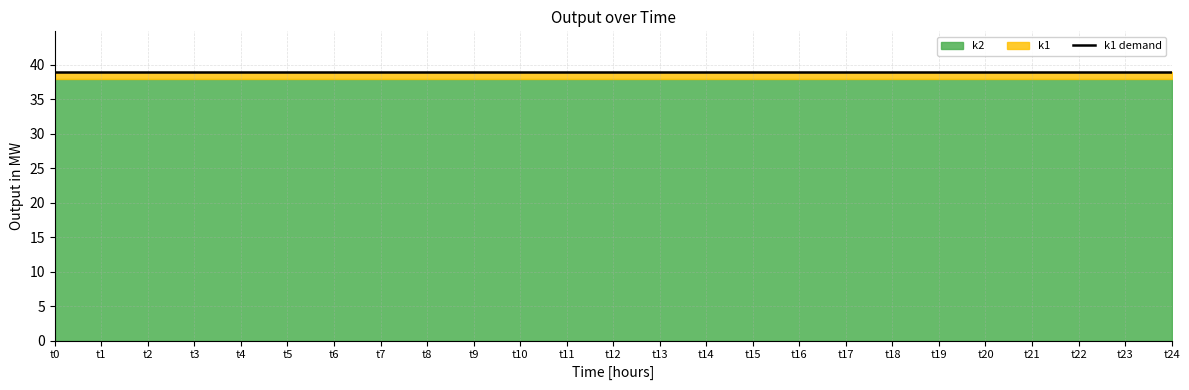

At which label is k1 closest to 39?

t0